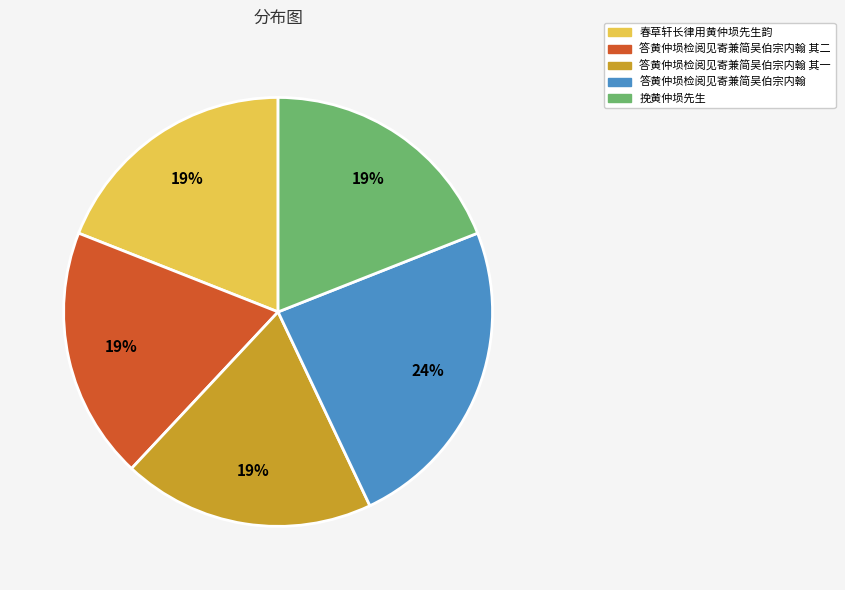

Count the number of slices in the pie.

5